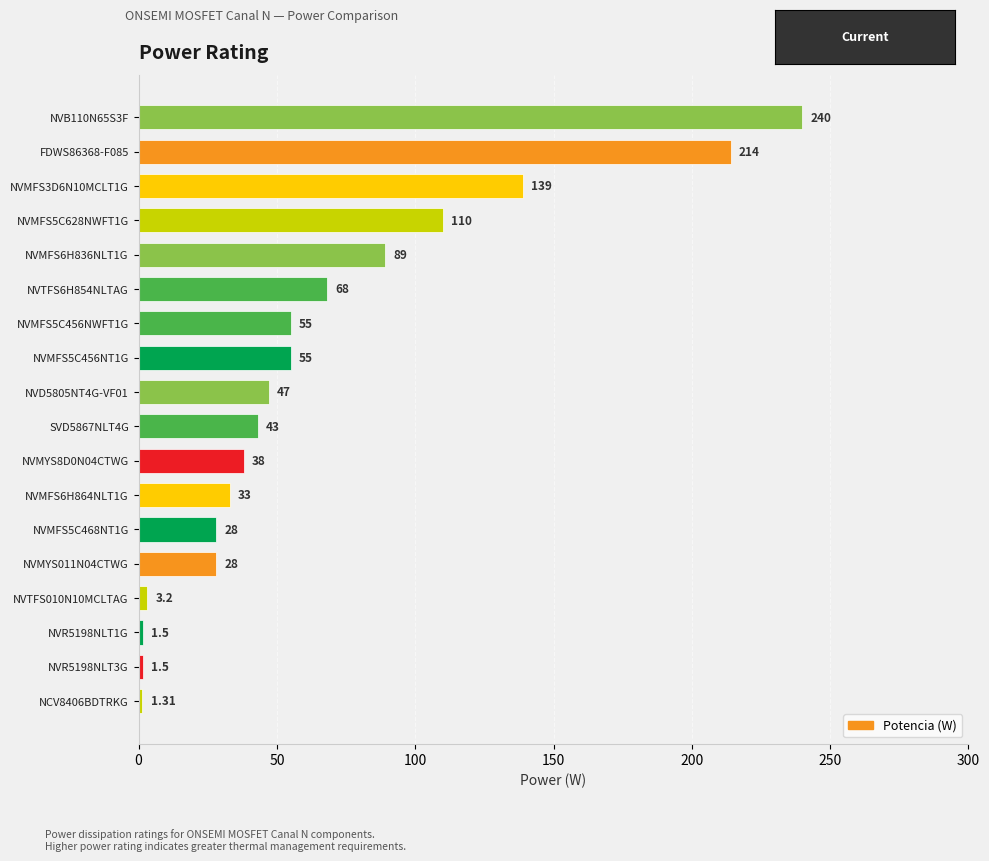

Between NVMFS5C456NWFT1G and NVTFS010N10MCLTAG, which is larger?

NVMFS5C456NWFT1G